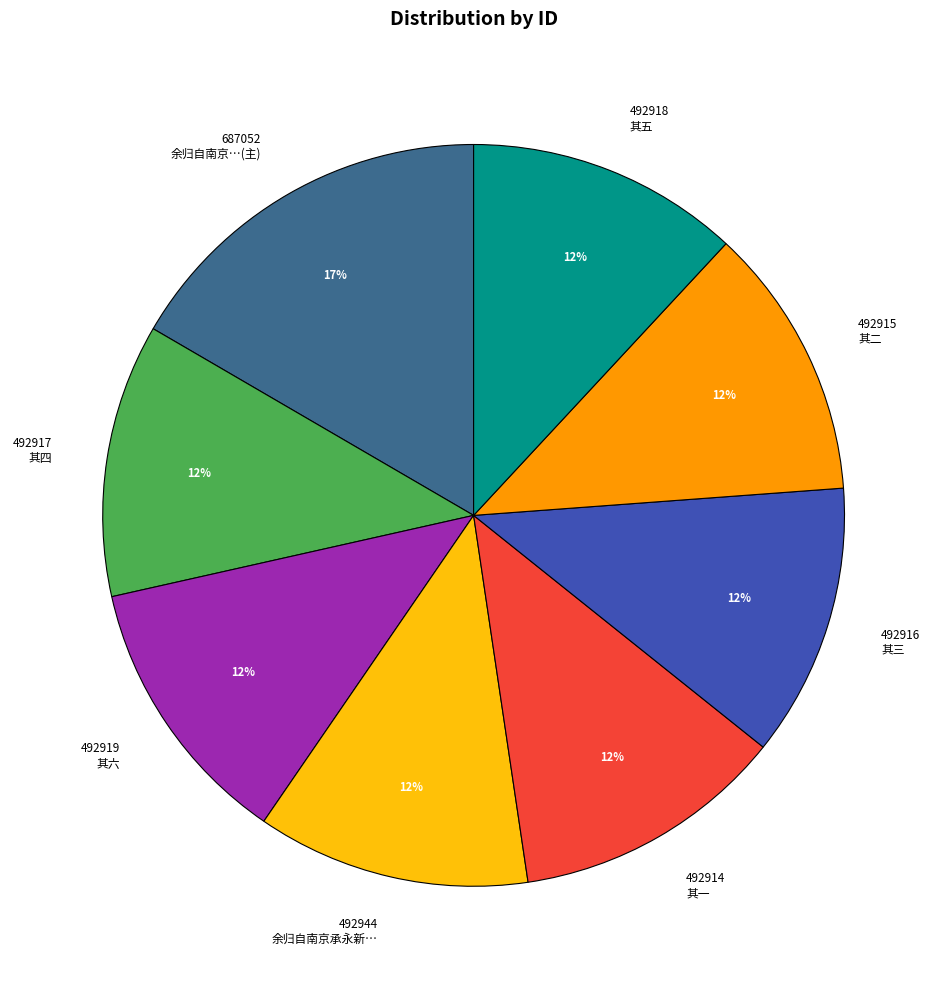

How many slices are in this pie chart?

8